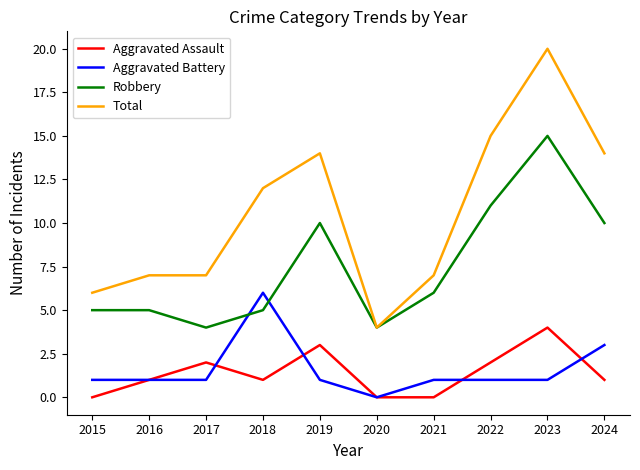

What is the minimum value for Total?

4